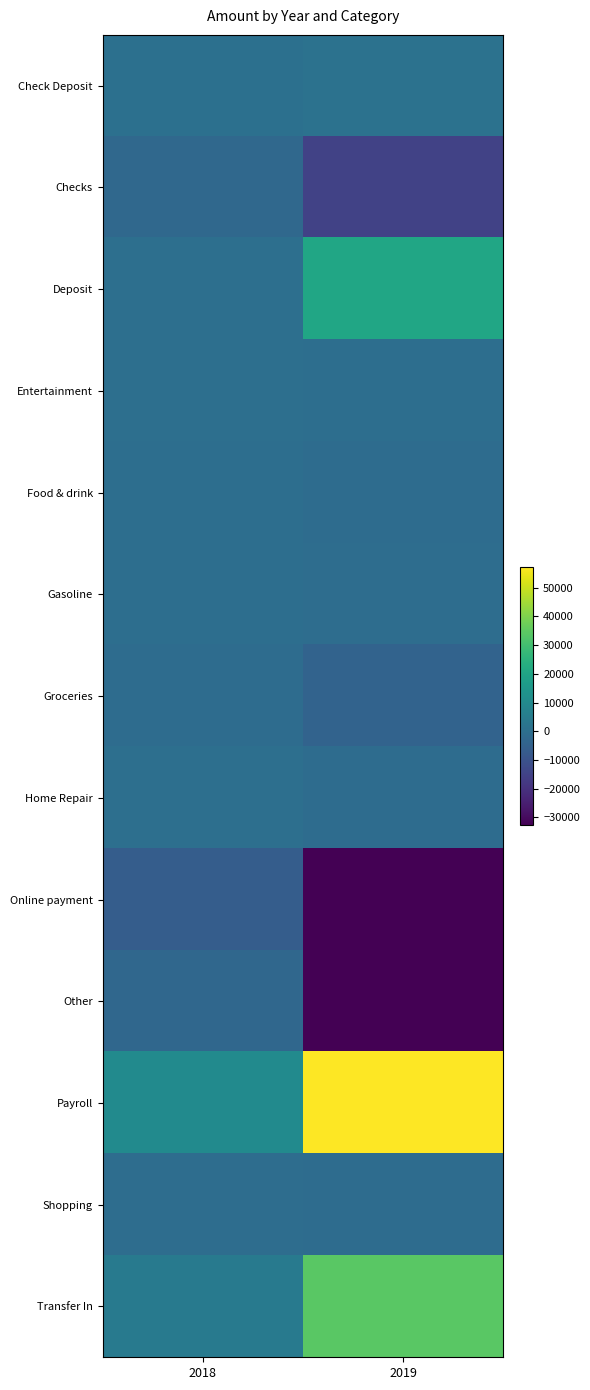

Reading left to right, what are all the values shown in this chart?

Check Deposit: 2018=517.6	2019=1099.1
Checks: 2018=-2181.2	2019=-14939.5
Deposit: 2018=19.3	2019=20510.3
Entertainment: 2018=-50.8	2019=-393.1
Food & drink: 2018=-144.7	2019=-898.8
Gasoline: 2018=-89.3	2019=-669.3
Groceries: 2018=-897.0	2019=-4220.4
Home Repair: 2018=-30.9	2019=-868.6
Online payment: 2018=-6331.8	2019=-32568.2
Other: 2018=-2591.5	2019=-32728.5
Payroll: 2018=10289.1	2019=57220.3
Shopping: 2018=-534.4	2019=-1012.4
Transfer In: 2018=4000.0	2019=34169.5